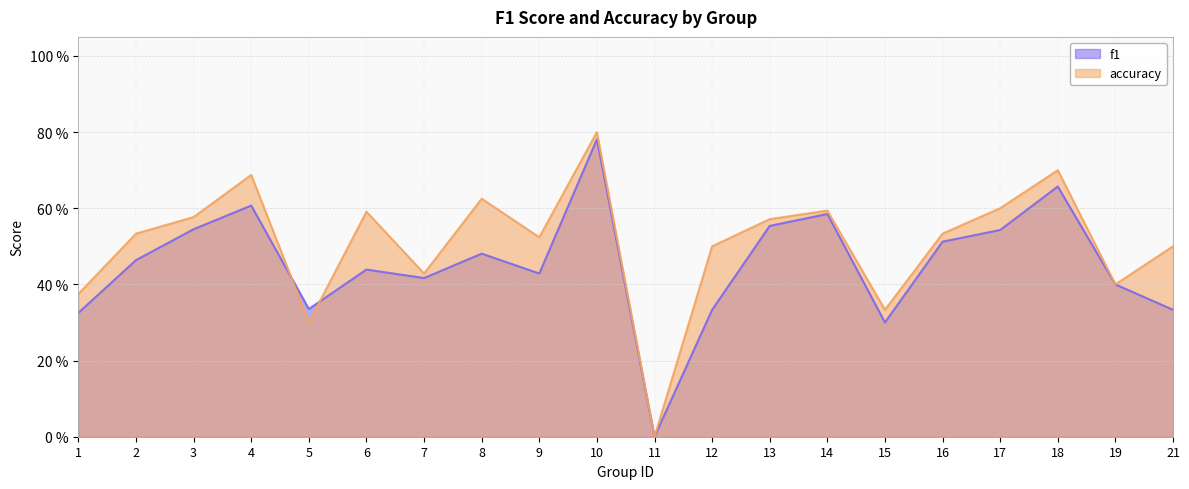

At which category does the chart reach its peak across all series?

10